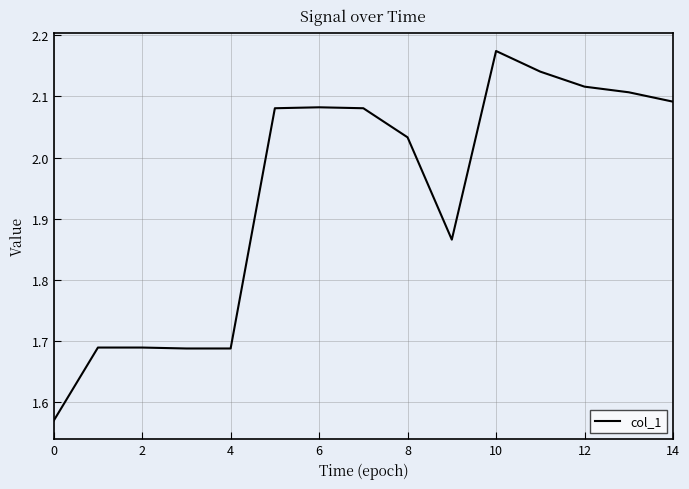

How many lines are shown in the chart?

1